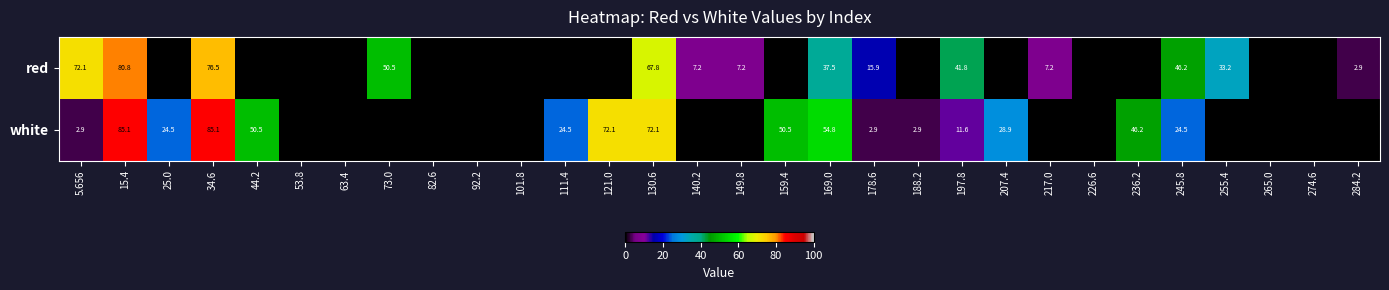

Is the value of red at 140.2 greater than the value of white at 15.4?

No